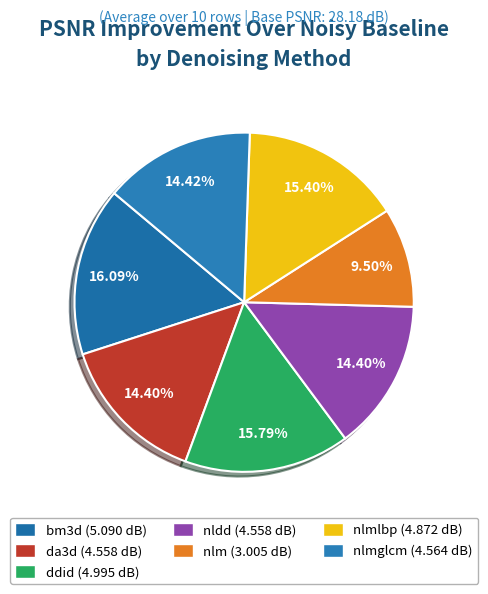

Which slice is the smallest?

nlm